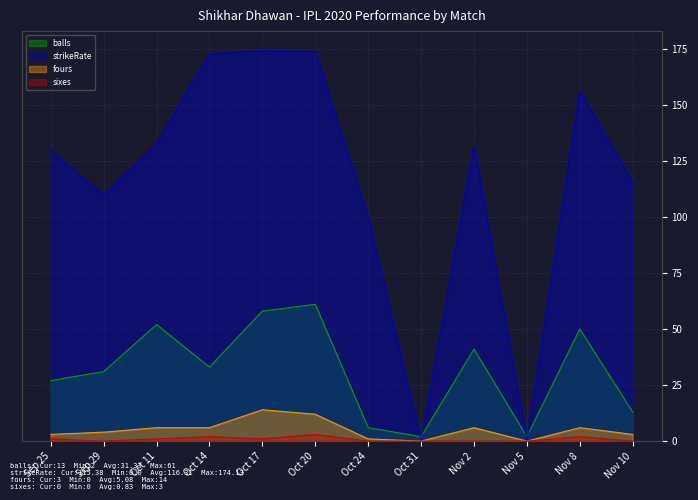

How many positive values does the fours series have?

10